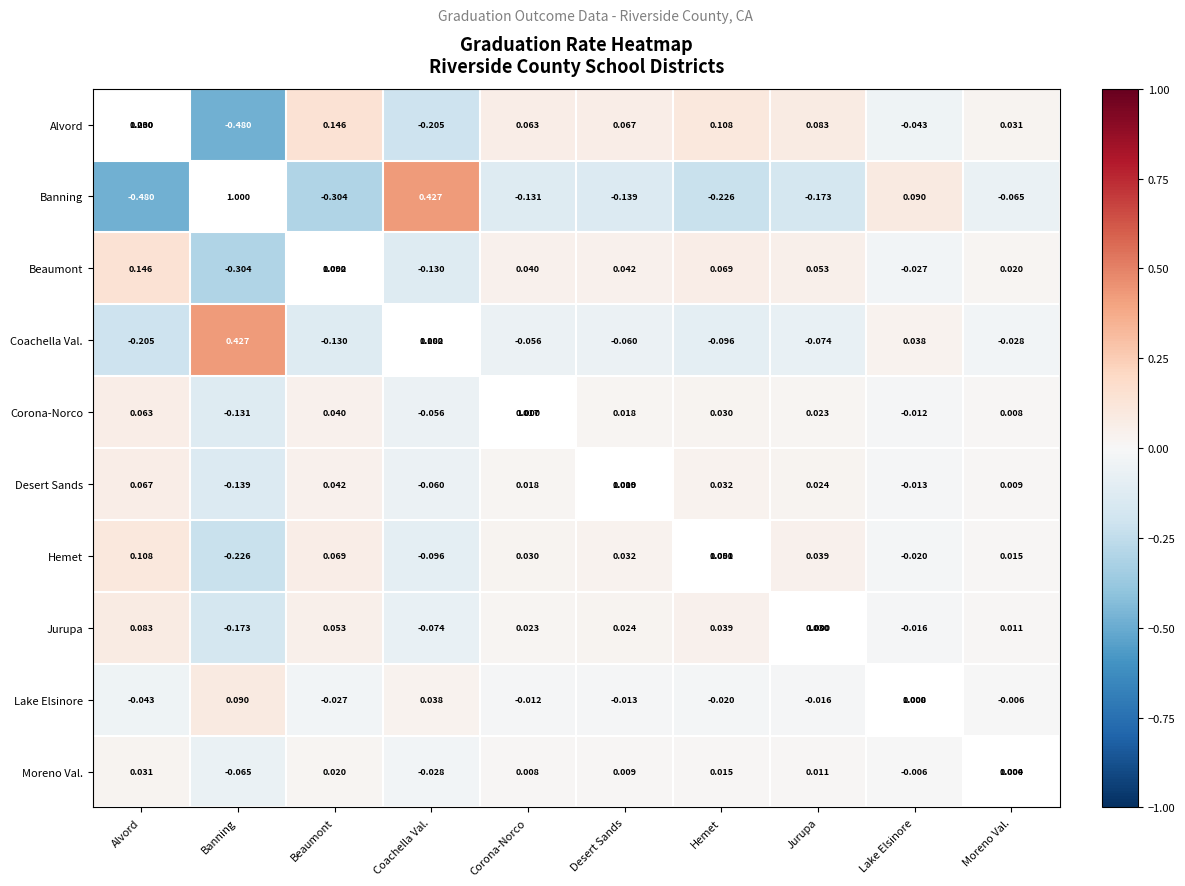

The Lake Elsinore series shows -0.0 at Desert Sands. True or false?

False